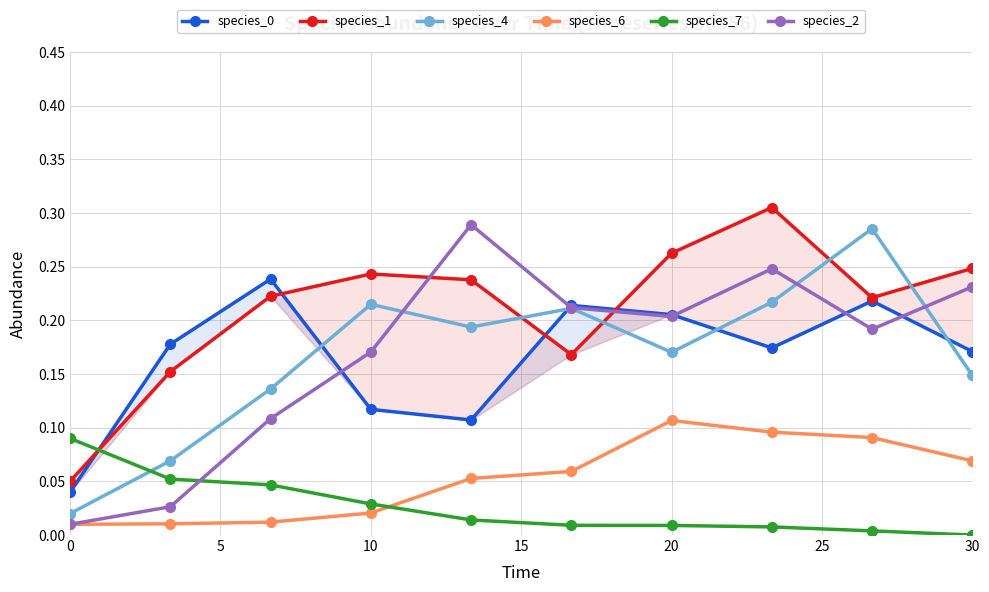

True or false: species_7 and species_4 intersect in this chart.

True